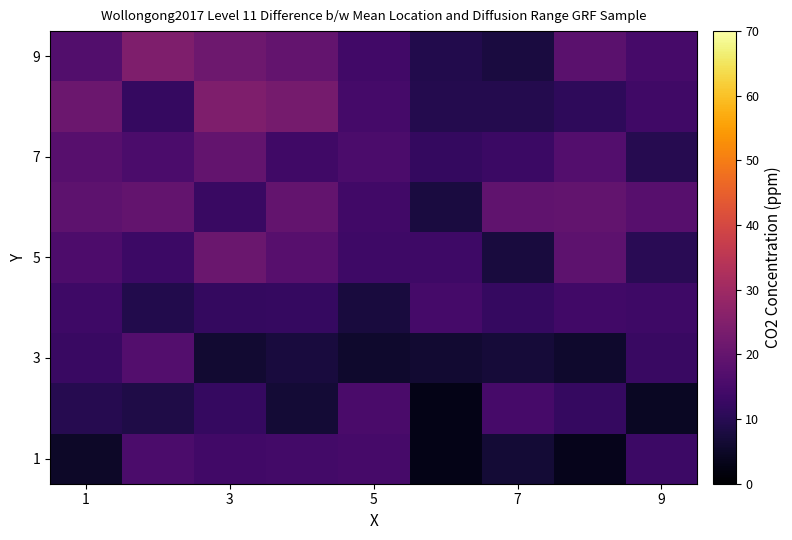

Count the number of categories in the chart.

9